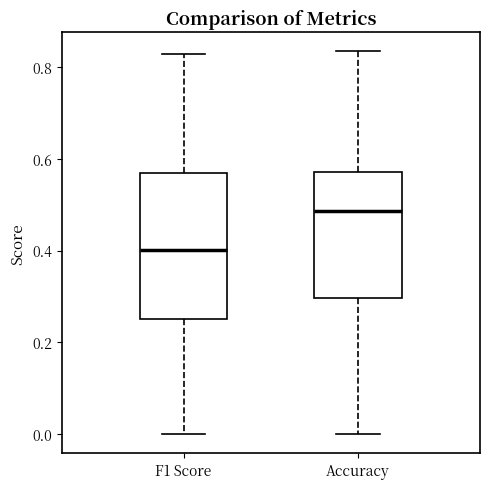

Where does the median line of the box for Accuracy sit on the y-axis? The values are not printed on the chart, so give them approximately, as read against the axis.

0.48